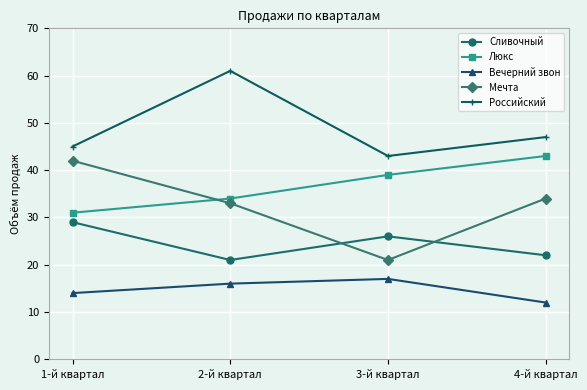

List the labels in order of Российский value, largest first.

2-й квартал, 4-й квартал, 1-й квартал, 3-й квартал